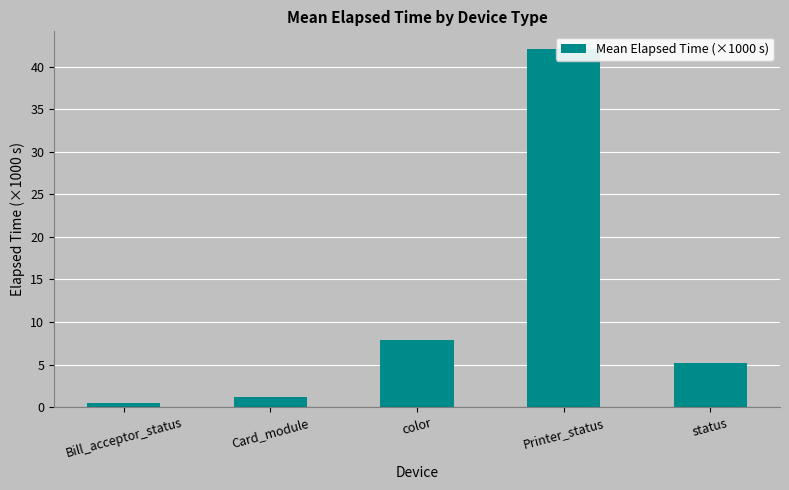

Are the bars horizontal?

No